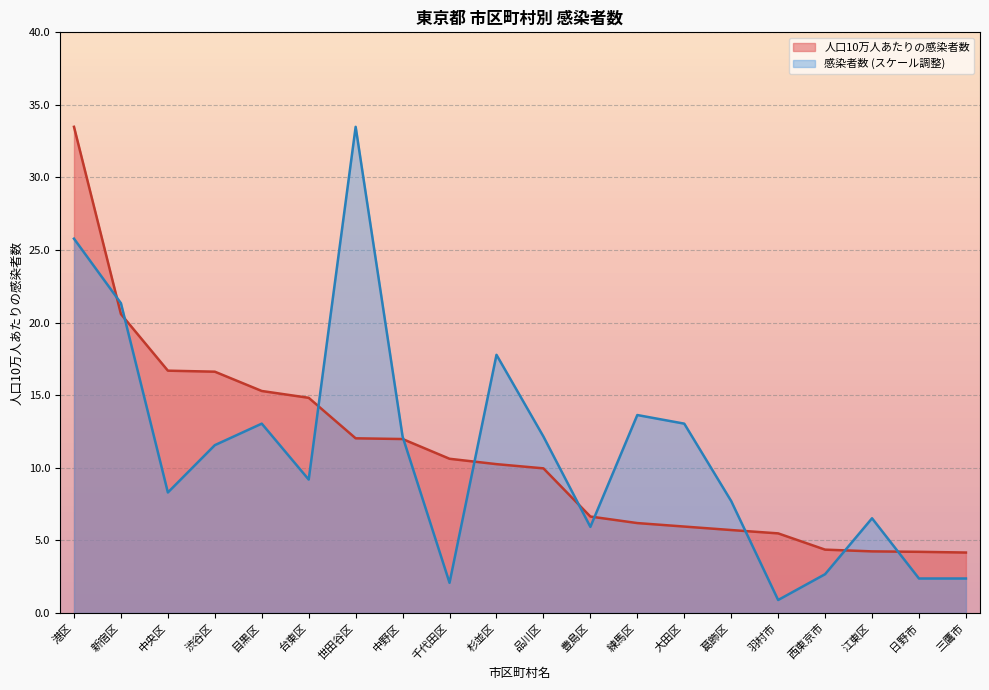

Where do 感染者数 and 人口10万人あたりの感染者数 first cross each other?

港区 and 新宿区